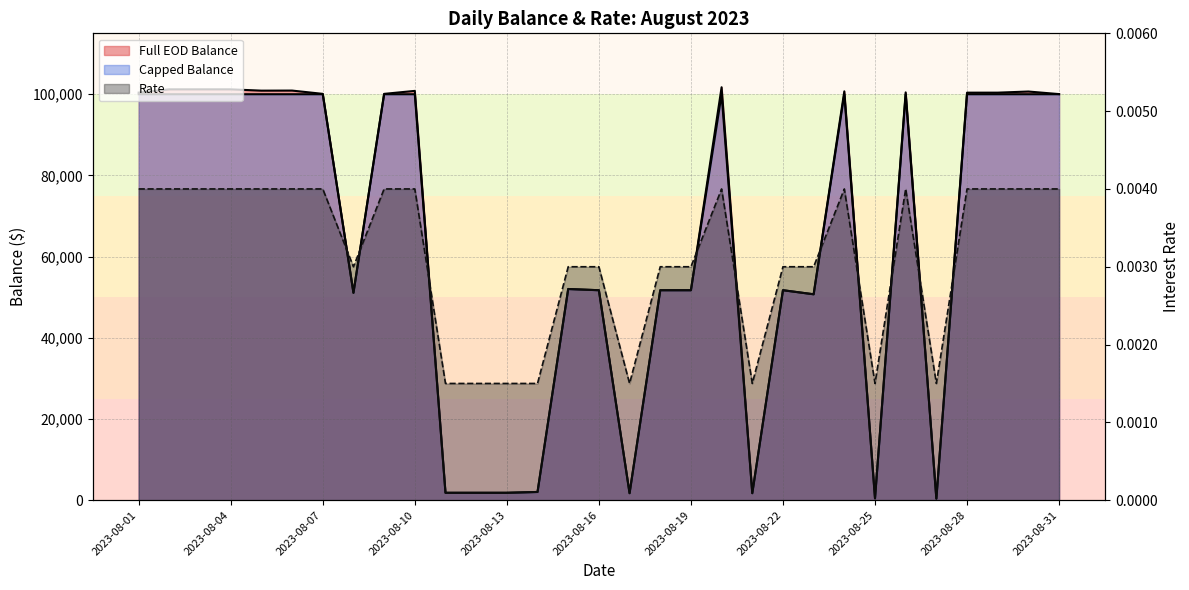

At which category is the sum across all series the highest?

2023-08-20